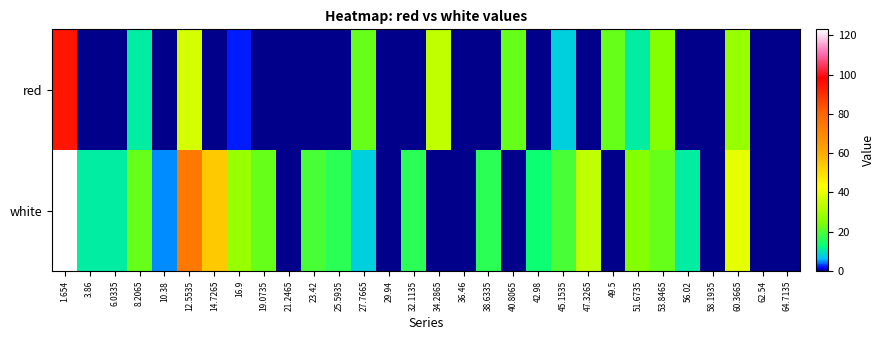

Reading right to left, extract all data points from this chart.

red: 64.7135=0.0	62.54=0.0	60.3665=28.0	58.1935=0.0	56.02=0.0	53.8465=25.1	51.6735=10.7	49.5=22.2	47.3265=0.0	45.1535=7.8	42.98=0.0	40.8065=22.2	38.6335=0.0	36.46=0.0	34.2865=33.7	32.1135=0.0	29.94=0.0	27.7665=22.2	25.5935=0.0	23.42=0.0	21.2465=0.0	19.0735=0.0	16.9=2.1	14.7265=0.0	12.5535=36.6	10.38=0.0	8.2065=10.7	6.0335=0.0	3.86=0.0	1.654=94.2
white: 64.7135=0.0	62.54=0.0	60.3665=39.5	58.1935=0.0	56.02=10.7	53.8465=22.2	51.6735=25.1	49.5=0.0	47.3265=33.7	45.1535=19.4	42.98=13.6	40.8065=0.0	38.6335=16.5	36.46=0.0	34.2865=0.0	32.1135=16.5	29.94=0.0	27.7665=7.8	25.5935=16.5	23.42=19.4	21.2465=0.0	19.0735=22.2	16.9=28.0	14.7265=53.9	12.5535=74.0	10.38=5.0	8.2065=22.2	6.0335=10.7	3.86=10.7	1.654=123.0